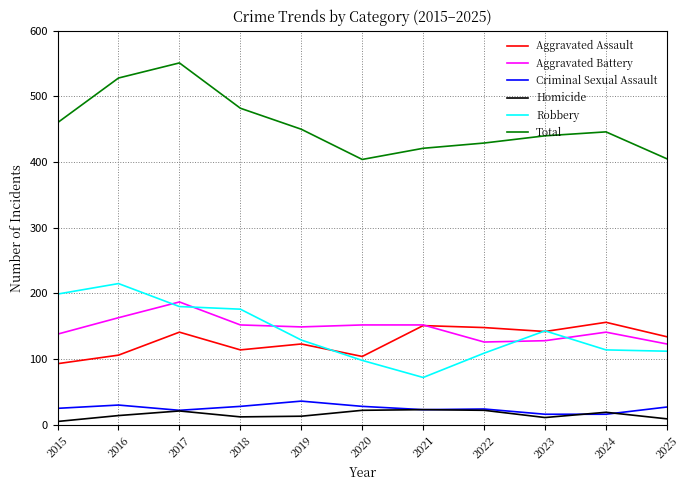

Is it true that Total equals 528 at 2016?

True